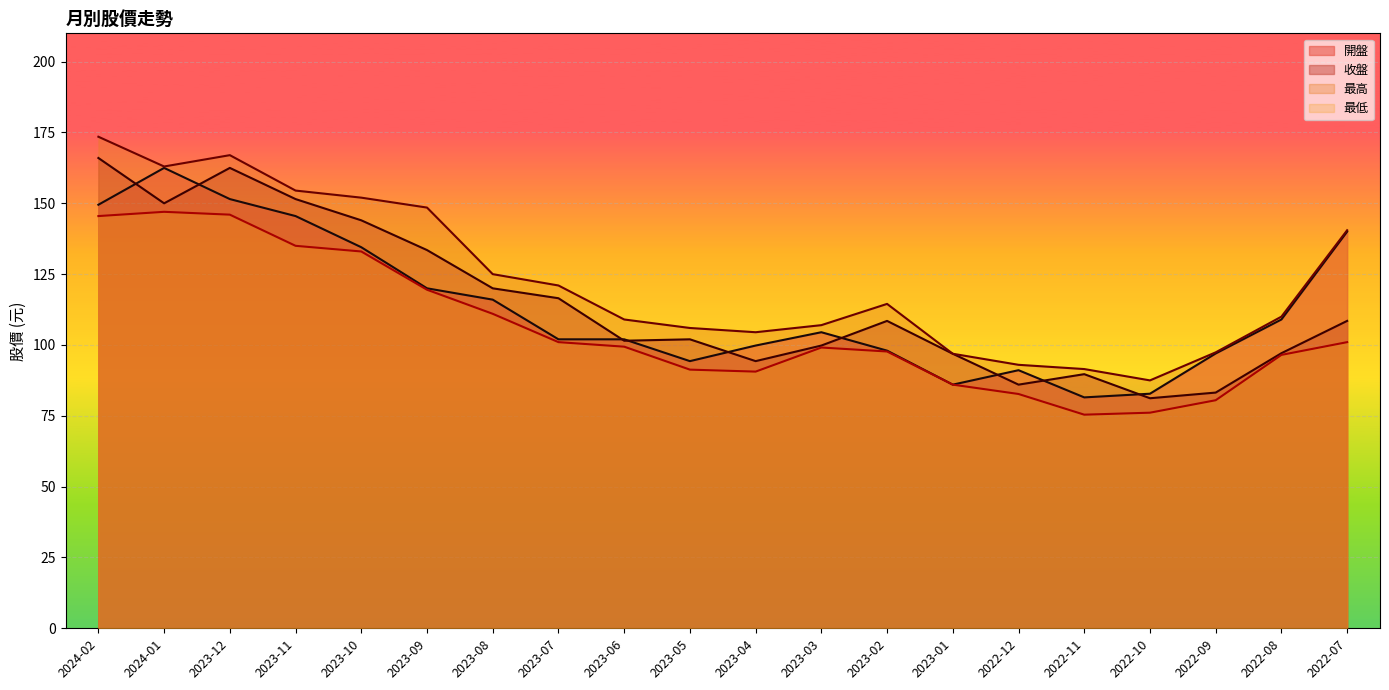

Reading left to right, what are all the values shown in this chart?

開盤: 2024-02=149.5	2024-01=162.5	2023-12=151.5	2023-11=145.5	2023-10=134.5	2023-09=120.0	2023-08=116.0	2023-07=102.0	2023-06=102.0	2023-05=94.3	2023-04=99.8	2023-03=104.5	2023-02=98.0	2023-01=86.0	2022-12=91.1	2022-11=81.5	2022-10=82.8	2022-09=97.0	2022-08=109.0	2022-07=140.0
收盤: 2024-02=166.0	2024-01=150.0	2023-12=162.5	2023-11=151.5	2023-10=144.0	2023-09=133.5	2023-08=120.0	2023-07=116.5	2023-06=101.5	2023-05=102.0	2023-04=94.3	2023-03=99.8	2023-02=108.5	2023-01=96.9	2022-12=86.0	2022-11=89.7	2022-10=81.2	2022-09=83.2	2022-08=97.1	2022-07=108.5
最高: 2024-02=173.5	2024-01=163.0	2023-12=167.0	2023-11=154.5	2023-10=152.0	2023-09=148.5	2023-08=125.0	2023-07=121.0	2023-06=109.0	2023-05=106.0	2023-04=104.5	2023-03=107.0	2023-02=114.5	2023-01=96.9	2022-12=93.0	2022-11=91.5	2022-10=87.5	2022-09=97.4	2022-08=110.0	2022-07=140.5
最低: 2024-02=145.5	2024-01=147.0	2023-12=146.0	2023-11=135.0	2023-10=133.0	2023-09=119.5	2023-08=111.0	2023-07=101.0	2023-06=99.4	2023-05=91.3	2023-04=90.6	2023-03=99.1	2023-02=97.7	2023-01=86.0	2022-12=82.7	2022-11=75.4	2022-10=76.1	2022-09=80.5	2022-08=96.5	2022-07=101.0